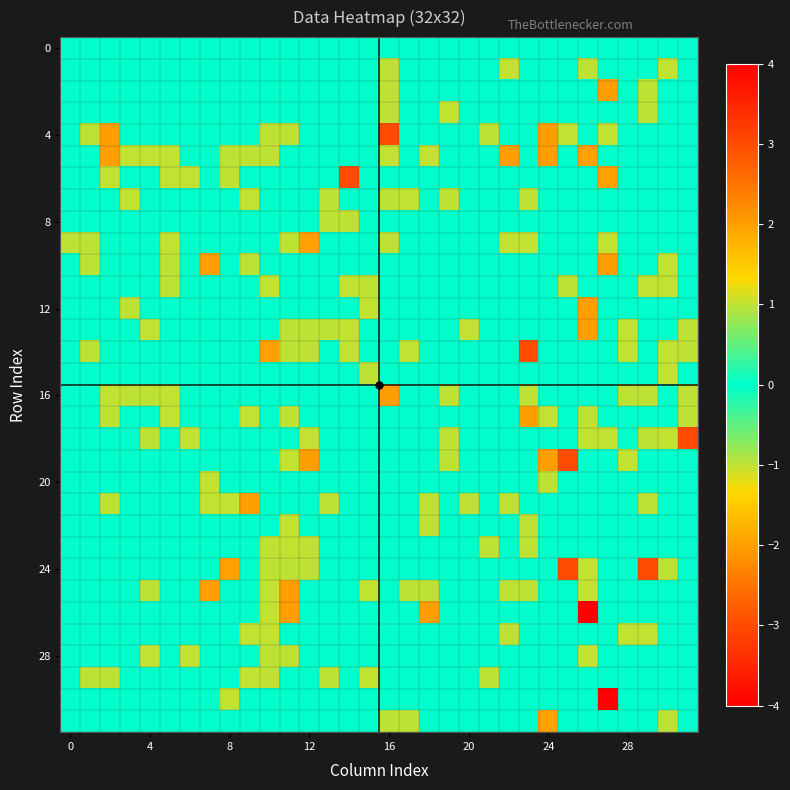

How many distinct data groups are displayed?

32